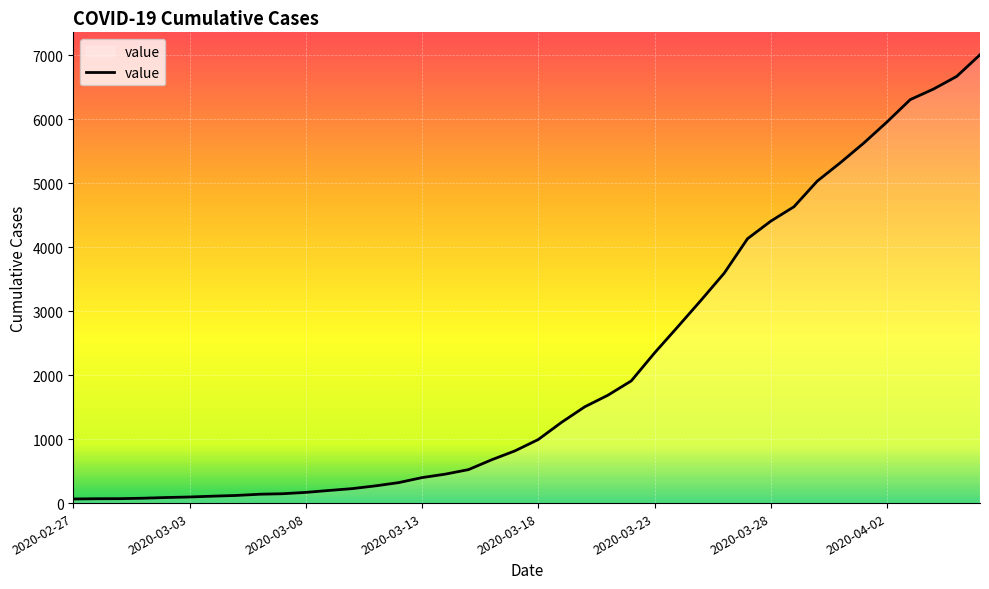

What is the maximum value shown in the chart?

7004